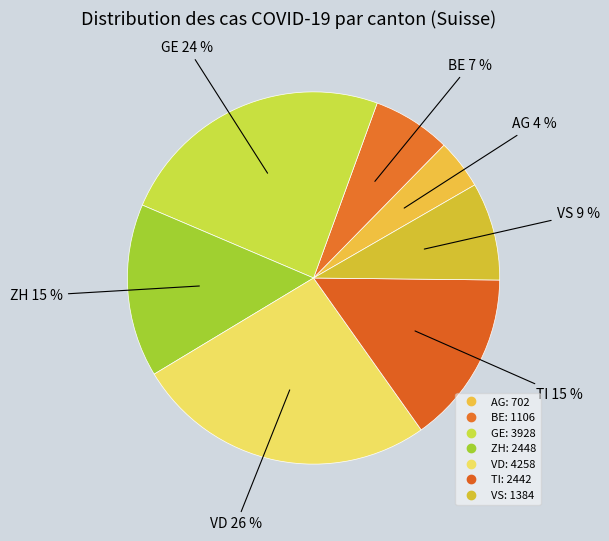

How many slices are in this pie chart?

7